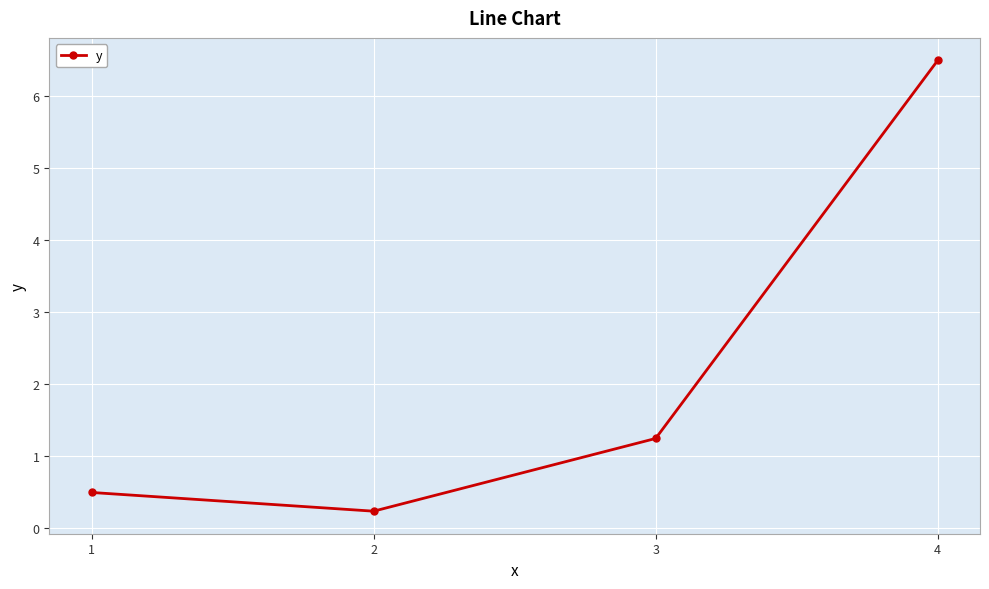

True or false: the data shows 2.8 at 4.

False